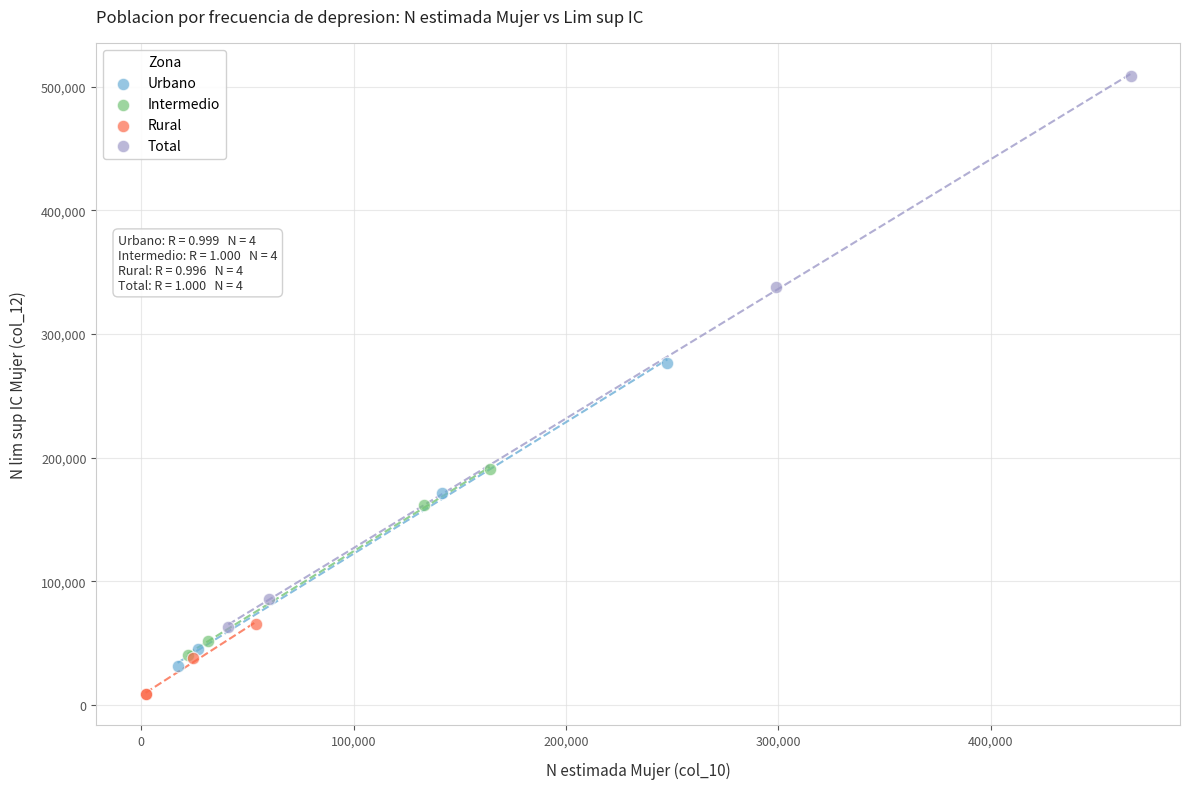

Which series contains the lowest Y value?

Rural